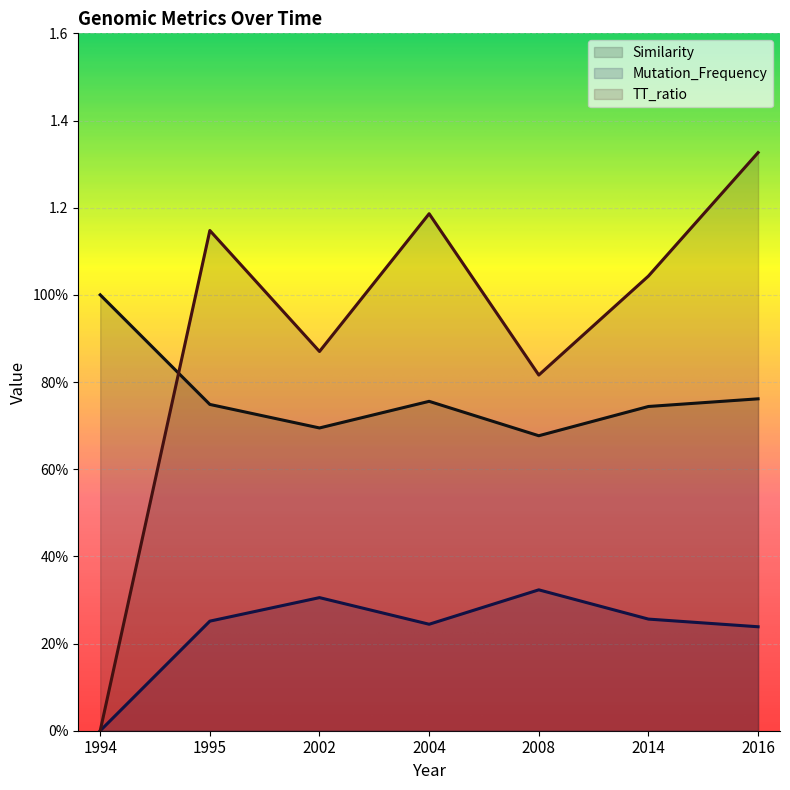

Which category has the highest value in the Similarity series?

2008